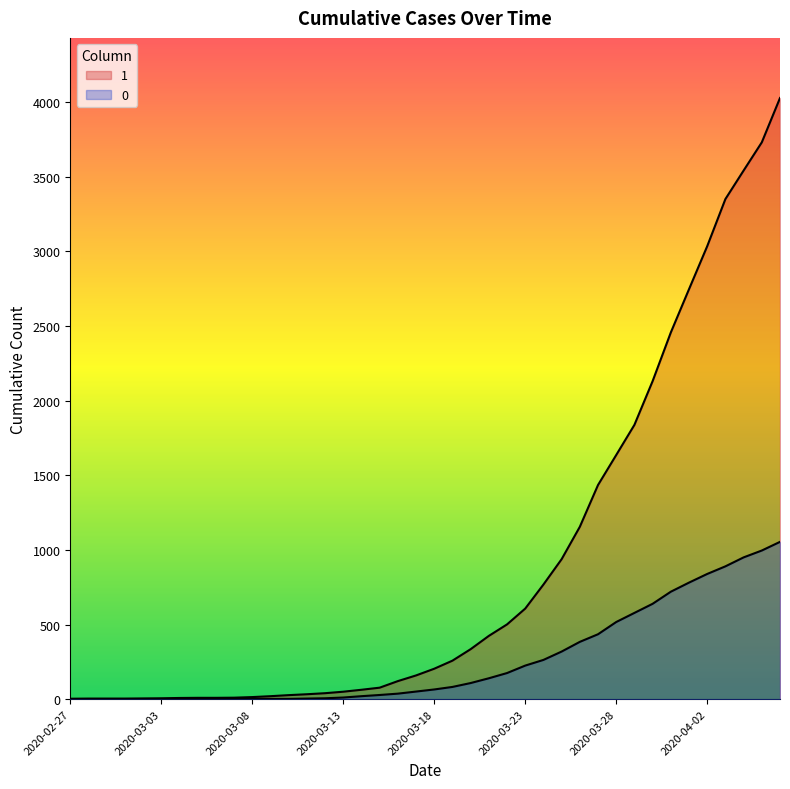

At how many categories does at least one series exceed 1870?

8